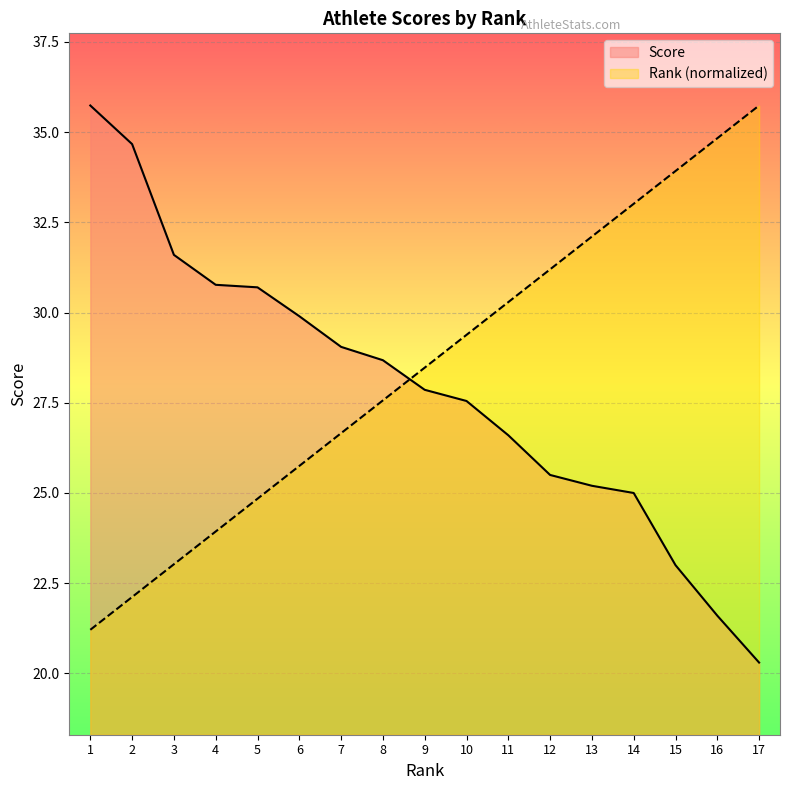

What is the greatest value displayed?

35.7